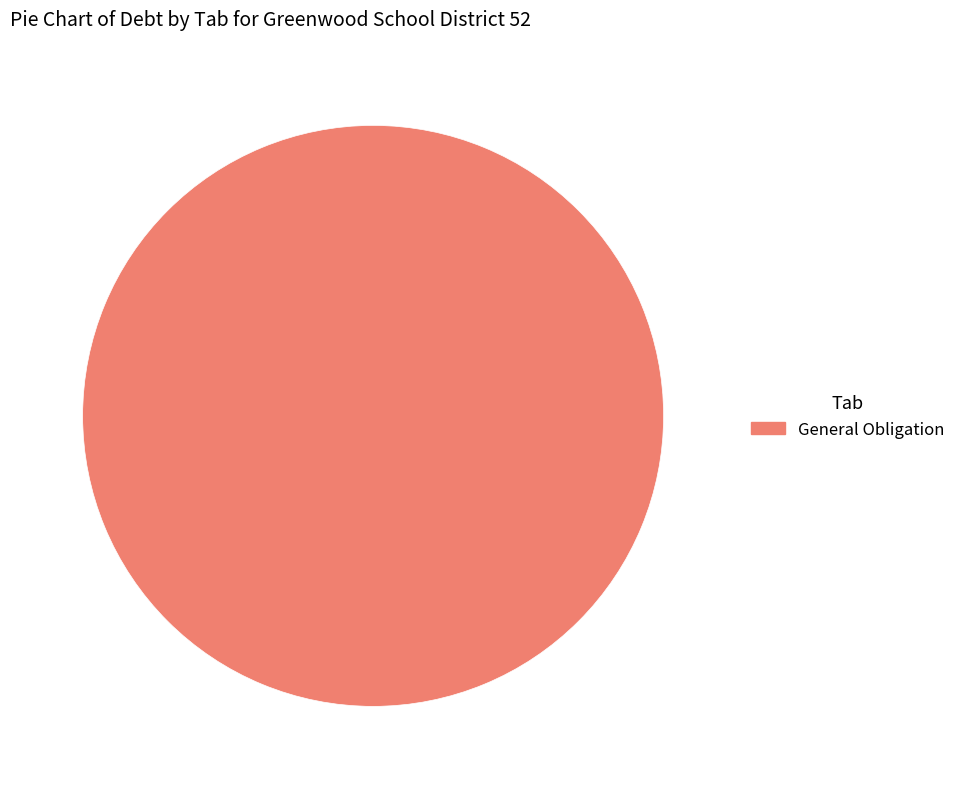

True or false: General Obligation accounts for 100% of the total.

True